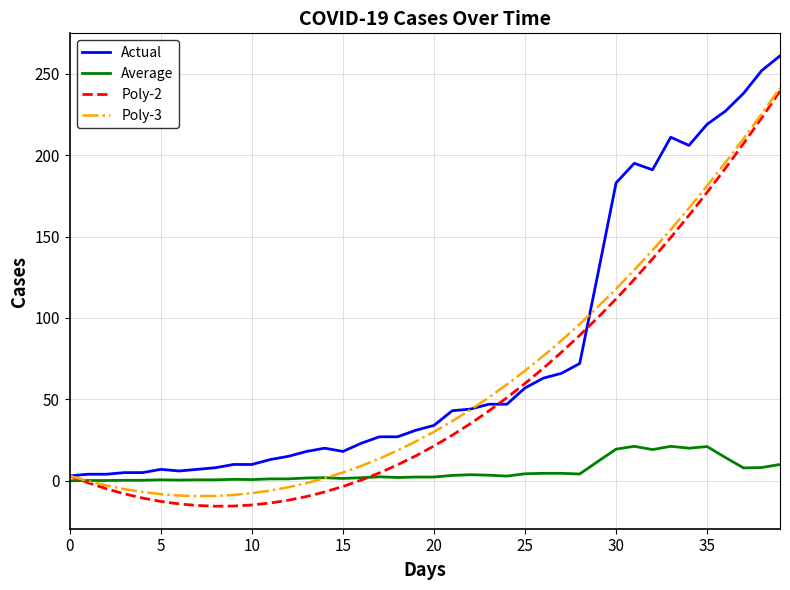

Which series has the largest total across all categories?

Actual